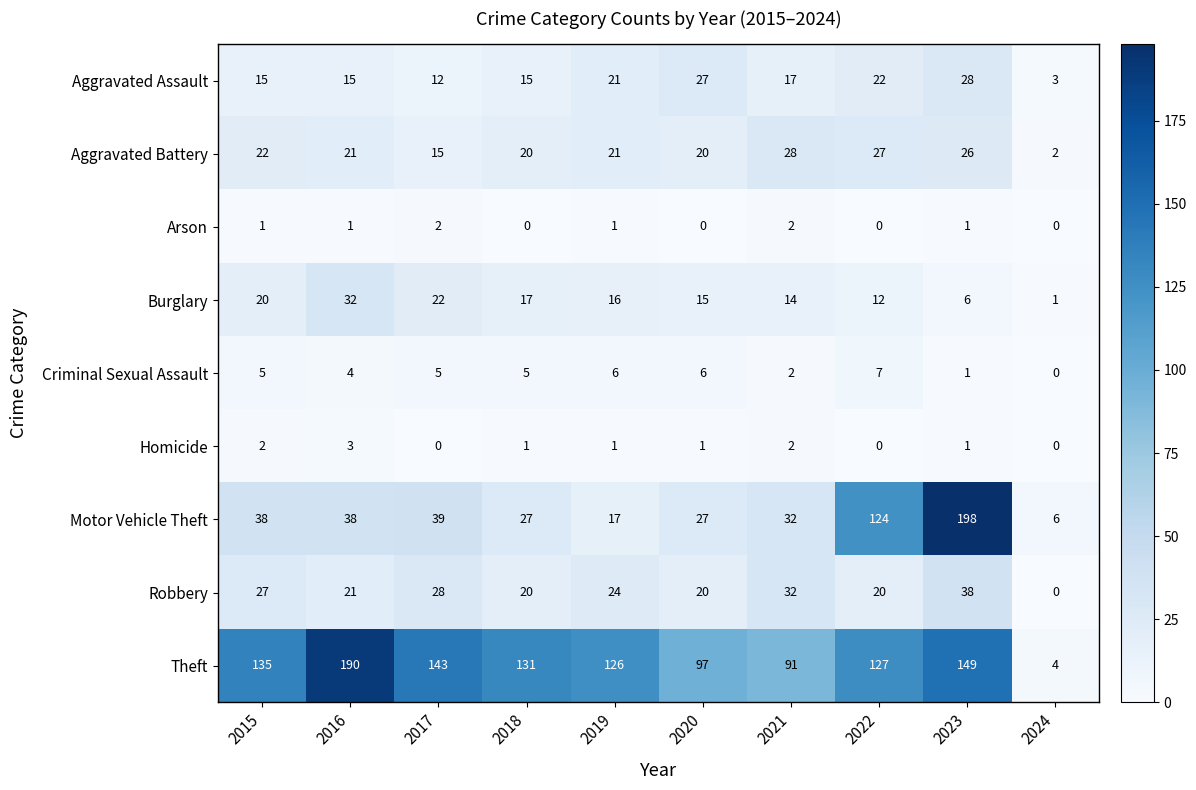

What is the highest value of the Homicide series?

3